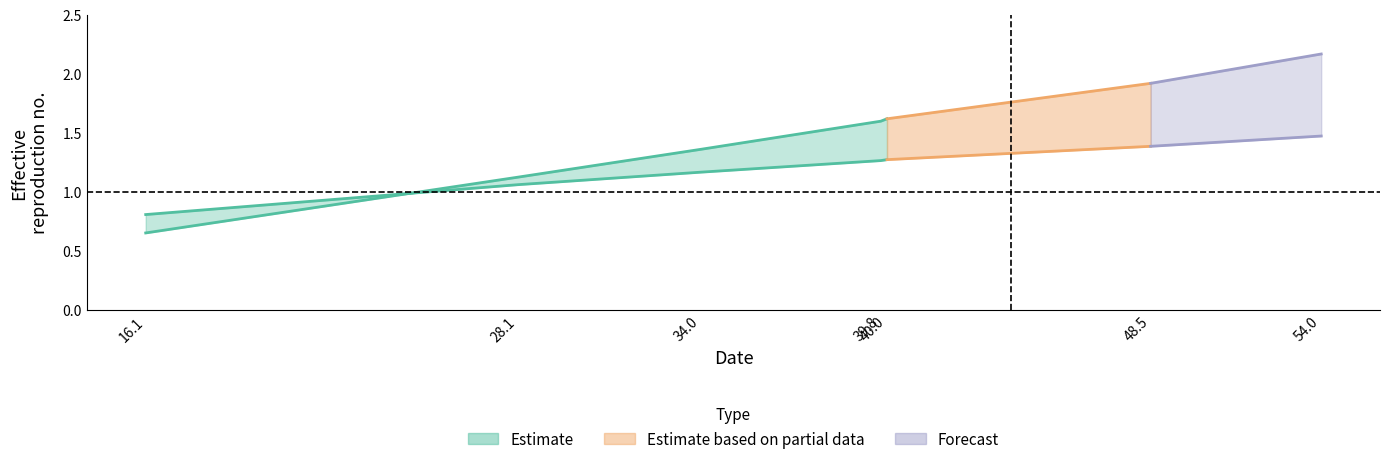

Does the chart display data point markers on the line(s)?

No